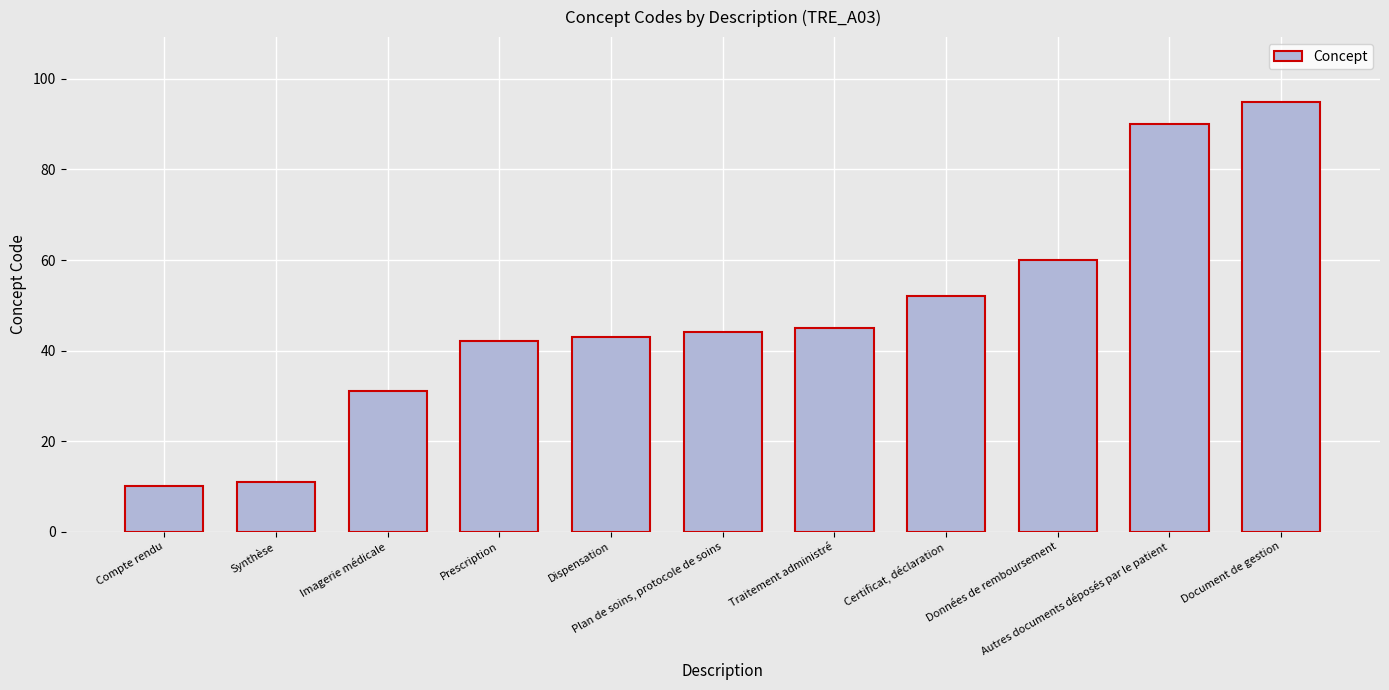

True or false: the data shows 52 at Certificat, déclaration.

True